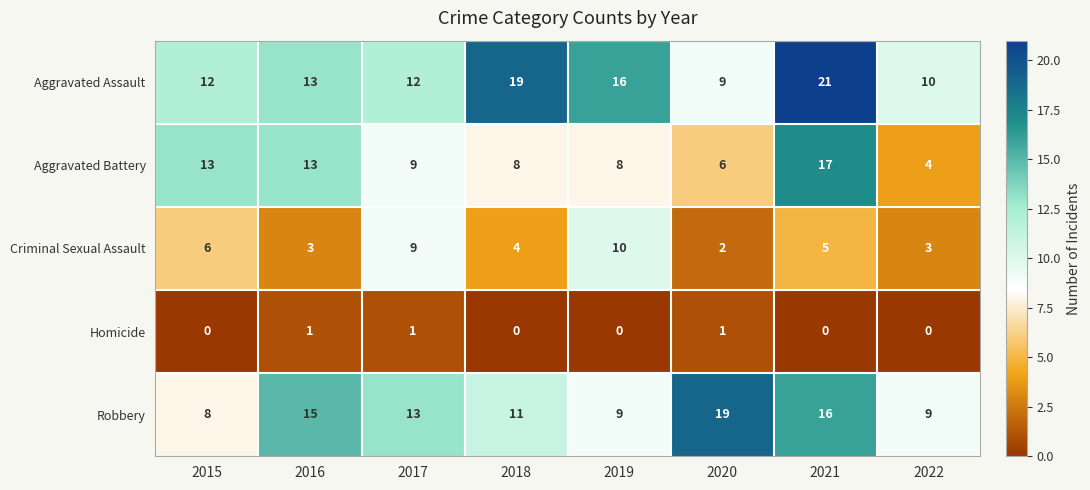

True or false: Aggravated Assault has a value of 5 at 2019.

False